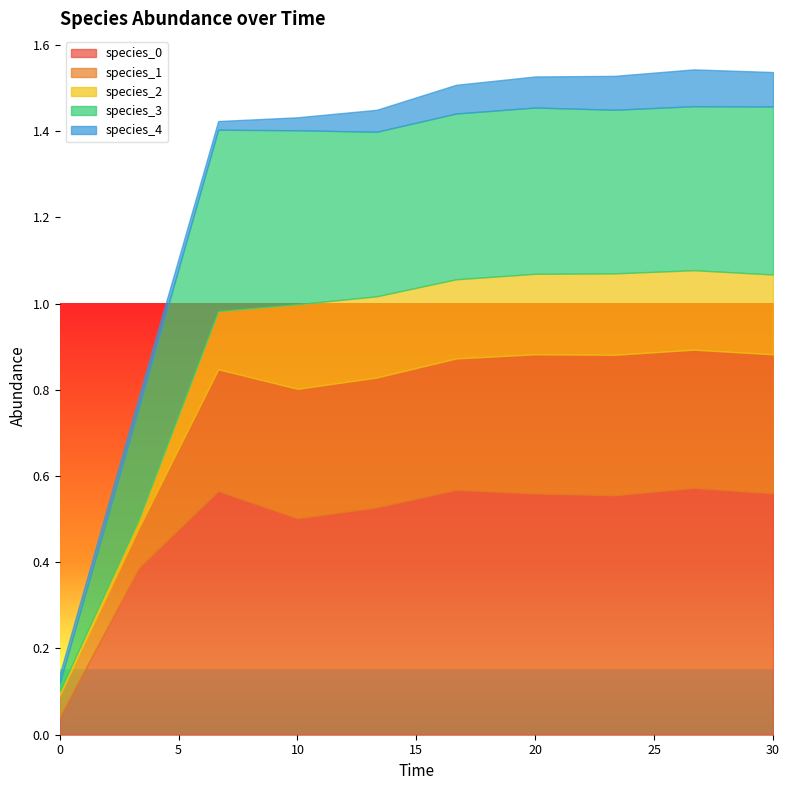

How many interior local peaks does the species_1 series have?

1